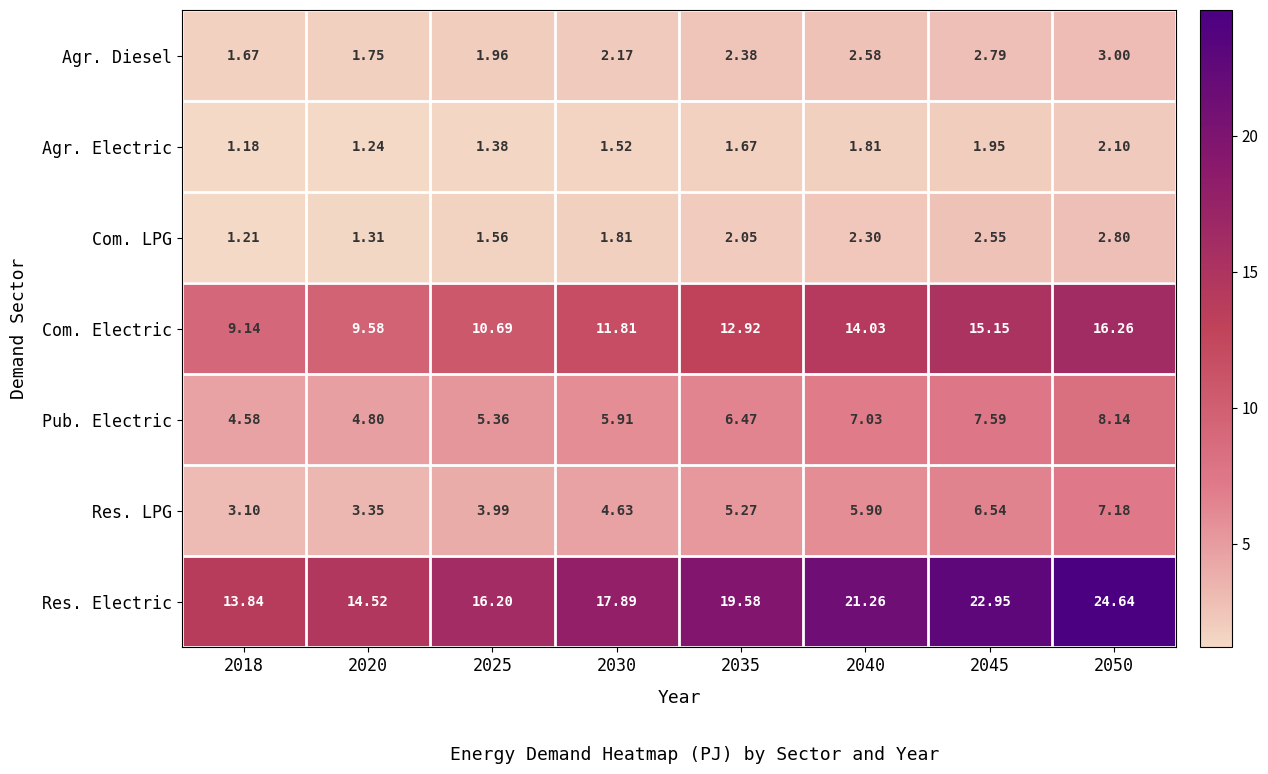

Which series has the largest total across all categories?

Res. Electric